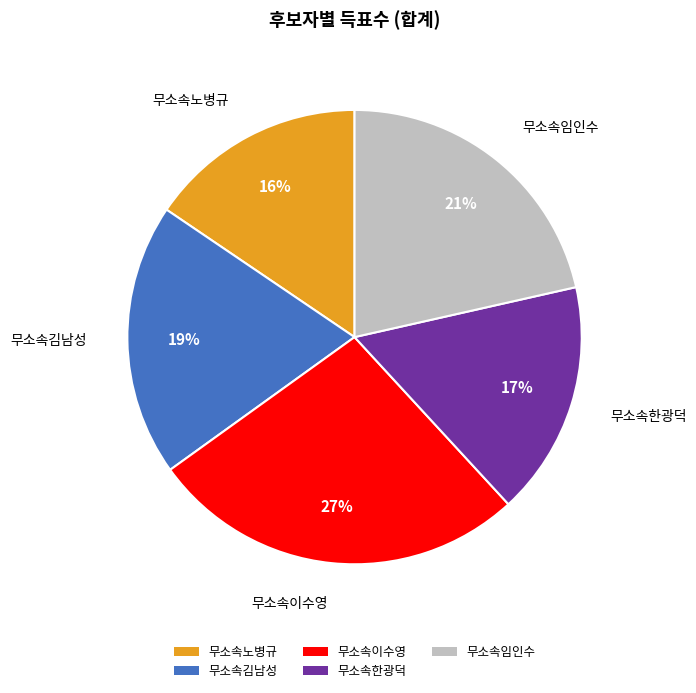

Which slice is the largest?

무소속이수영